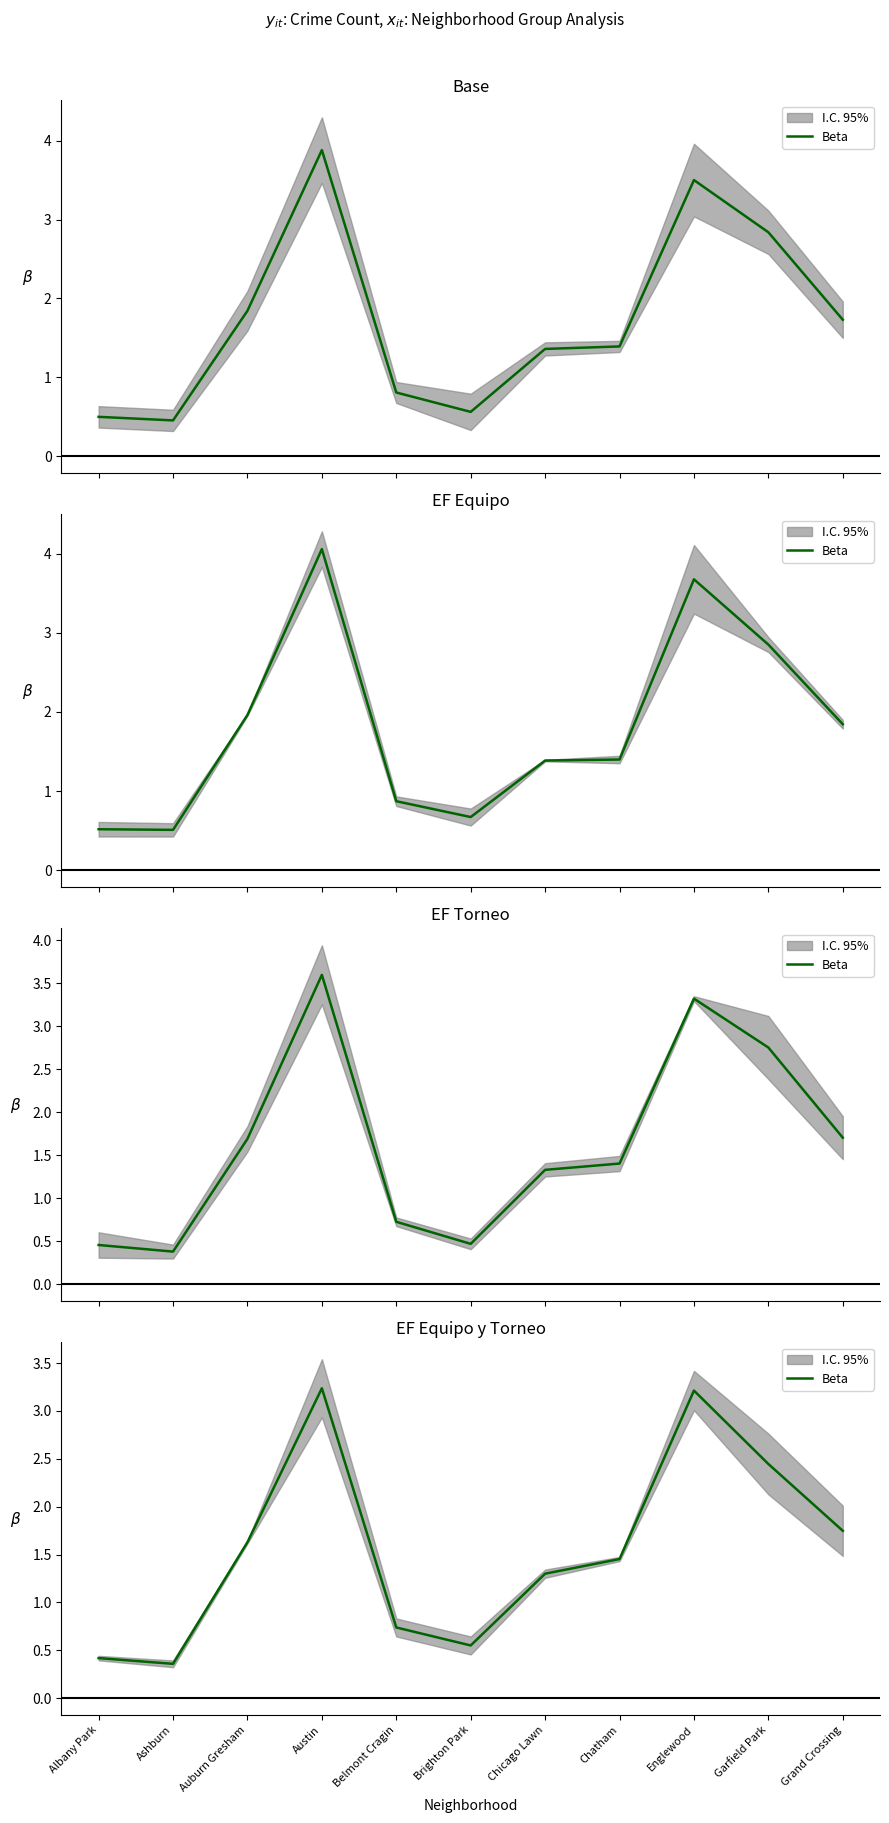

Count the number of categories in the chart.

11